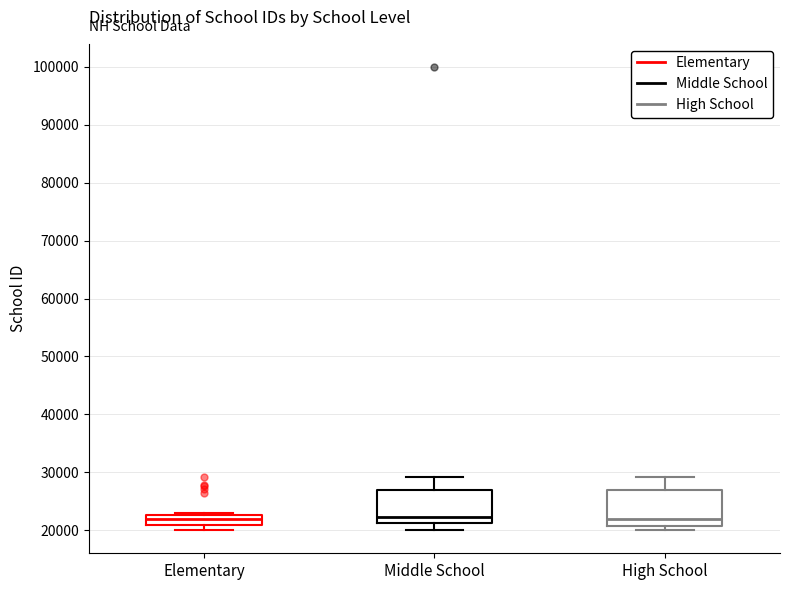

Where does the upper whisker of the box for High School end on the y-axis? The values are not printed on the chart, so give them approximately, as read against the axis.

29000